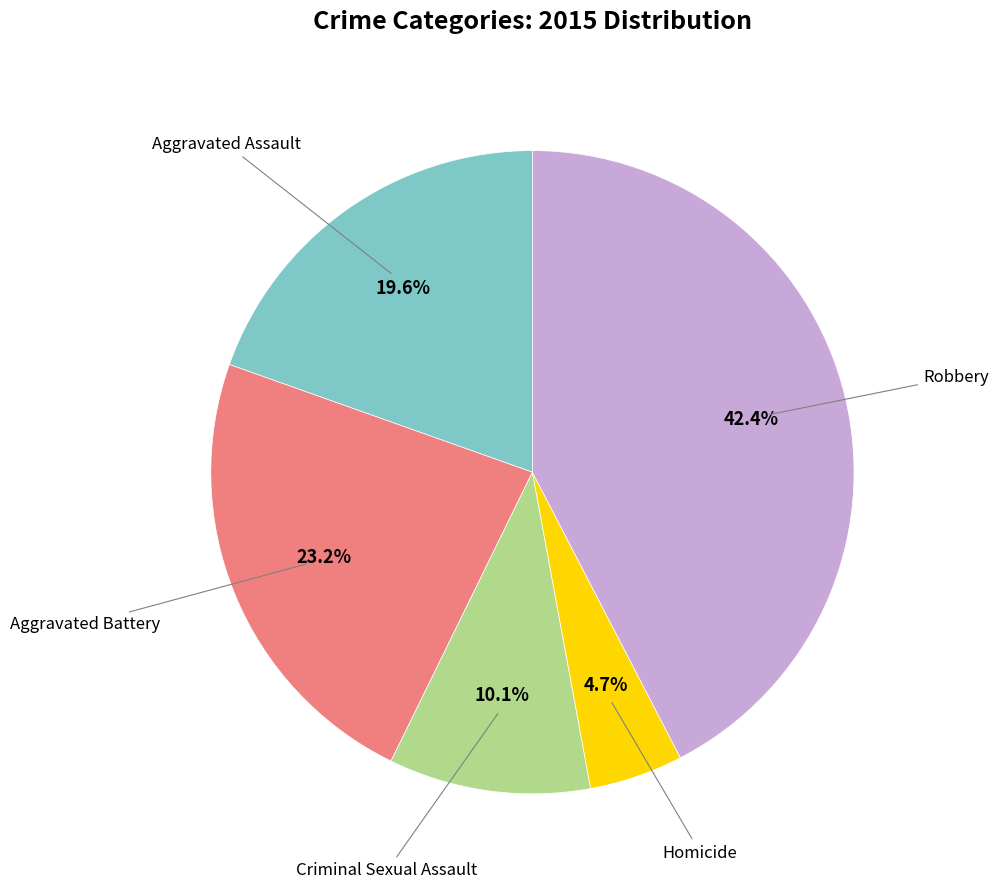

Count the number of slices in the pie.

5